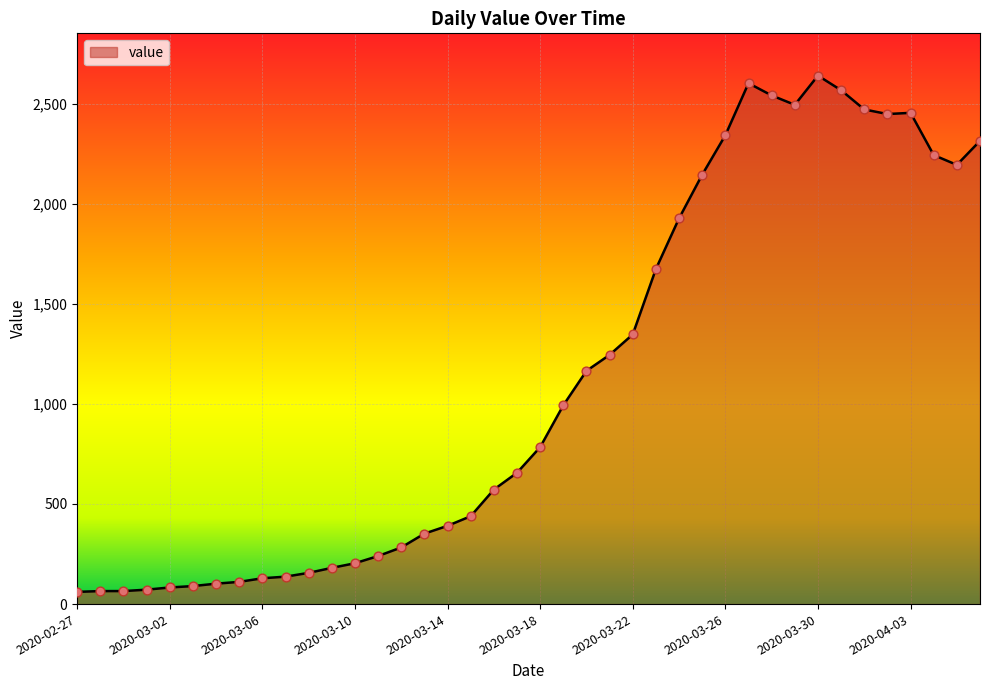

What is the greatest value displayed?

2640